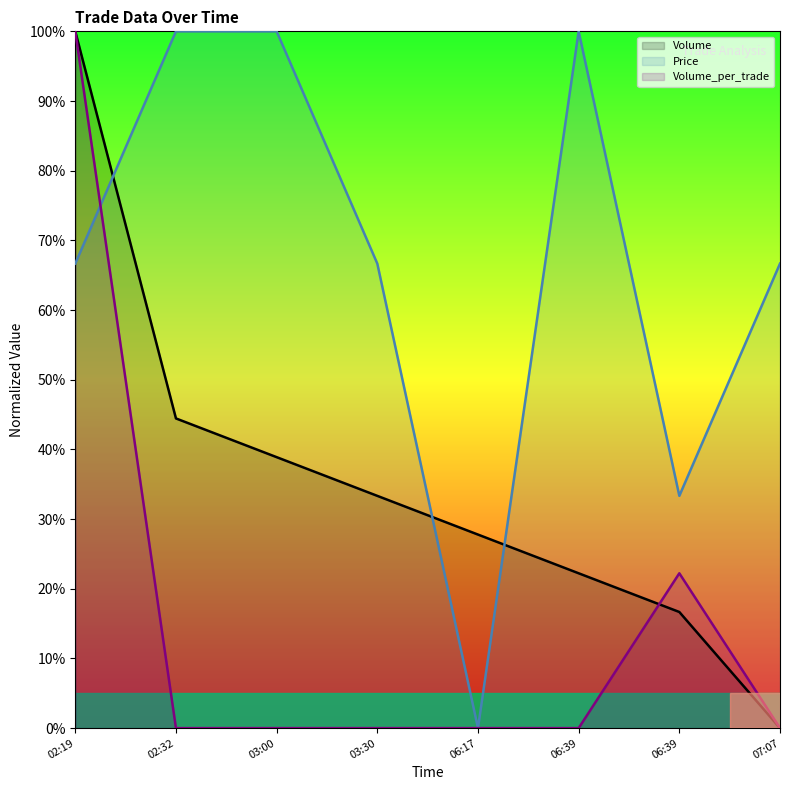

List the series in order of their overall mean, lowest first.

Volume_per_trade, Volume, Price